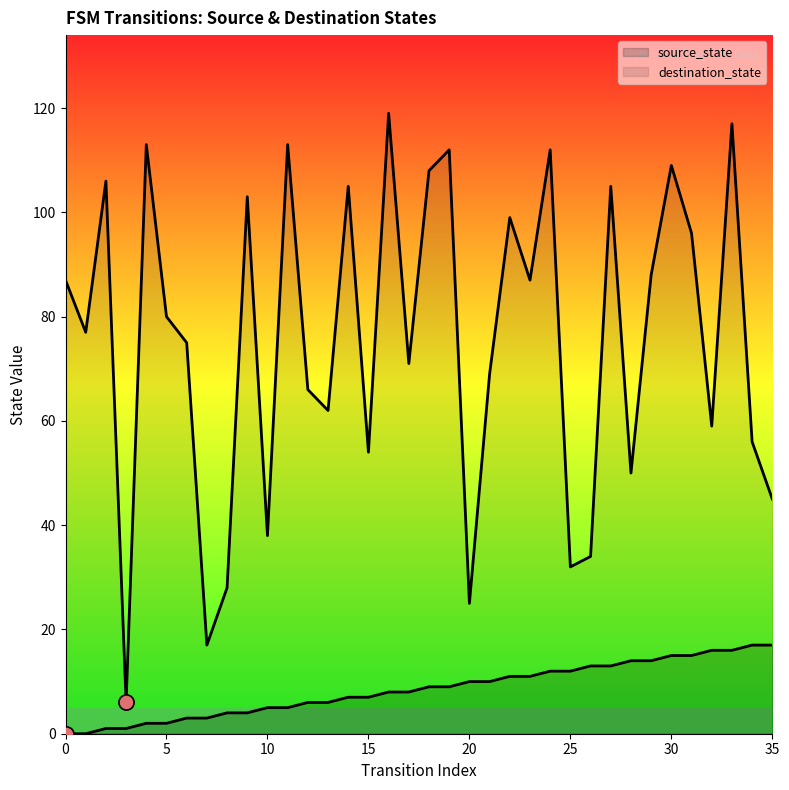

At how many categories does at least one series exceed 75?

19